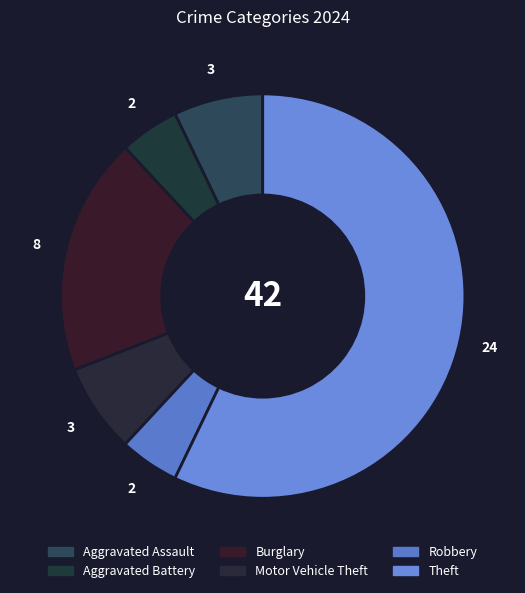

To the nearest percent, what portion does Robbery represent?

5%